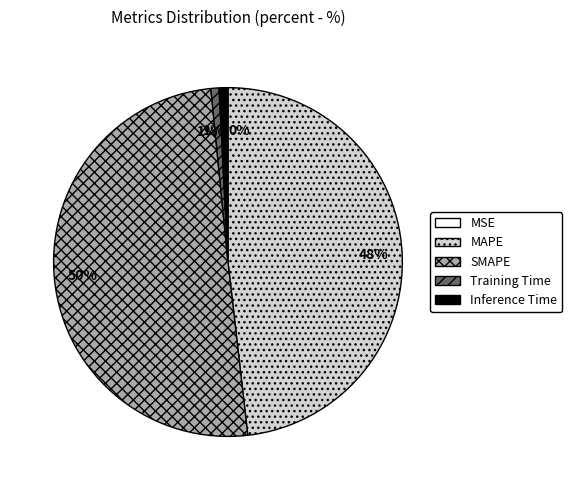

Between MAPE and Inference Time, which is larger?

MAPE